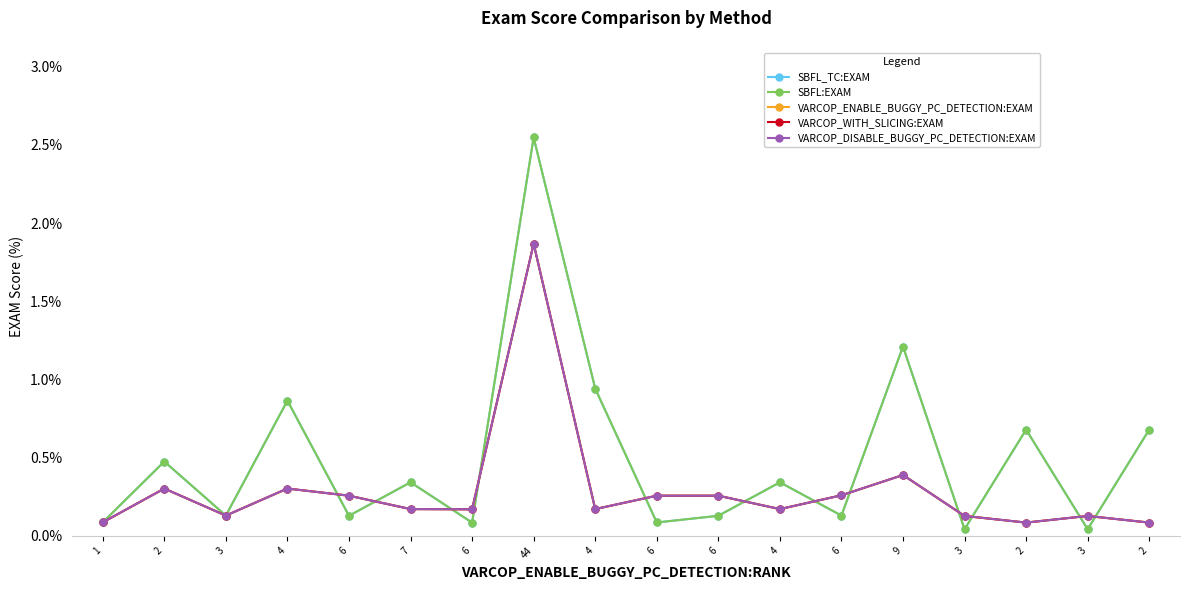

Where is the first local minimum for SBFL_TC:EXAM?

3